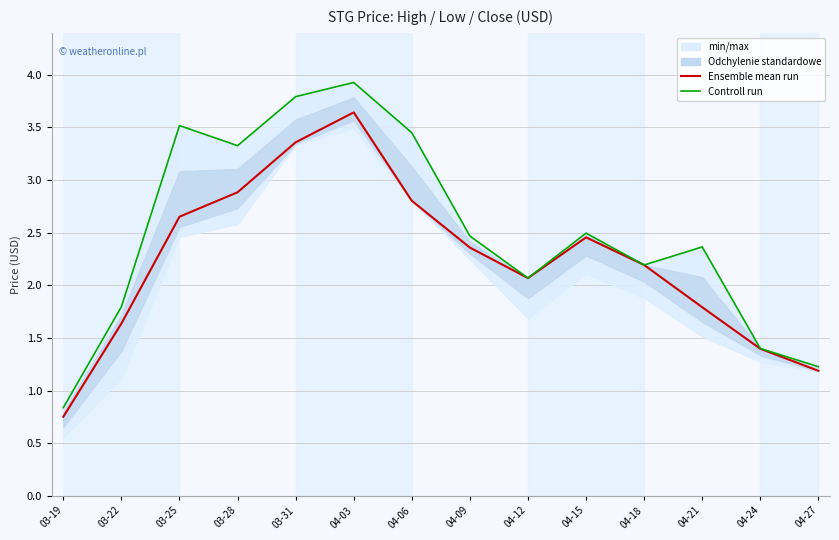

At which category is the sum across all series the highest?

04-03